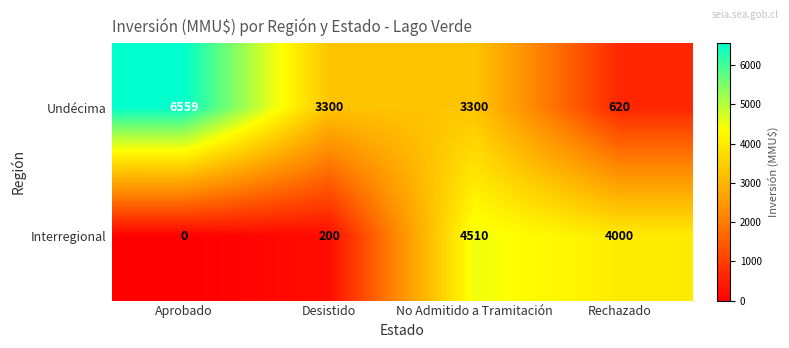

Which series changed the most between No Admitido a Tramitación and Rechazado?

Undécima